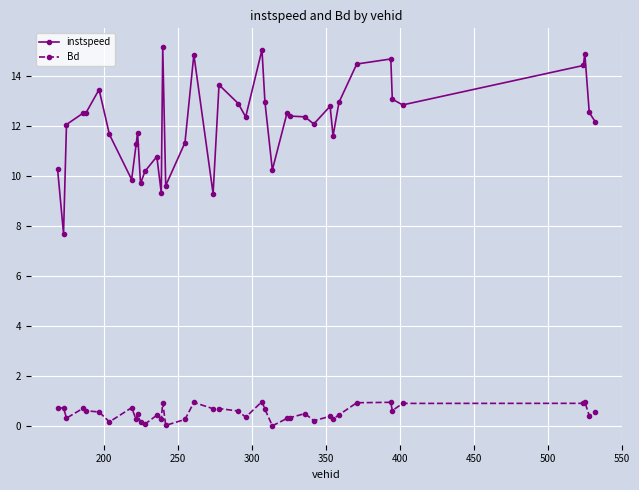

What is the greatest value displayed?

15.1